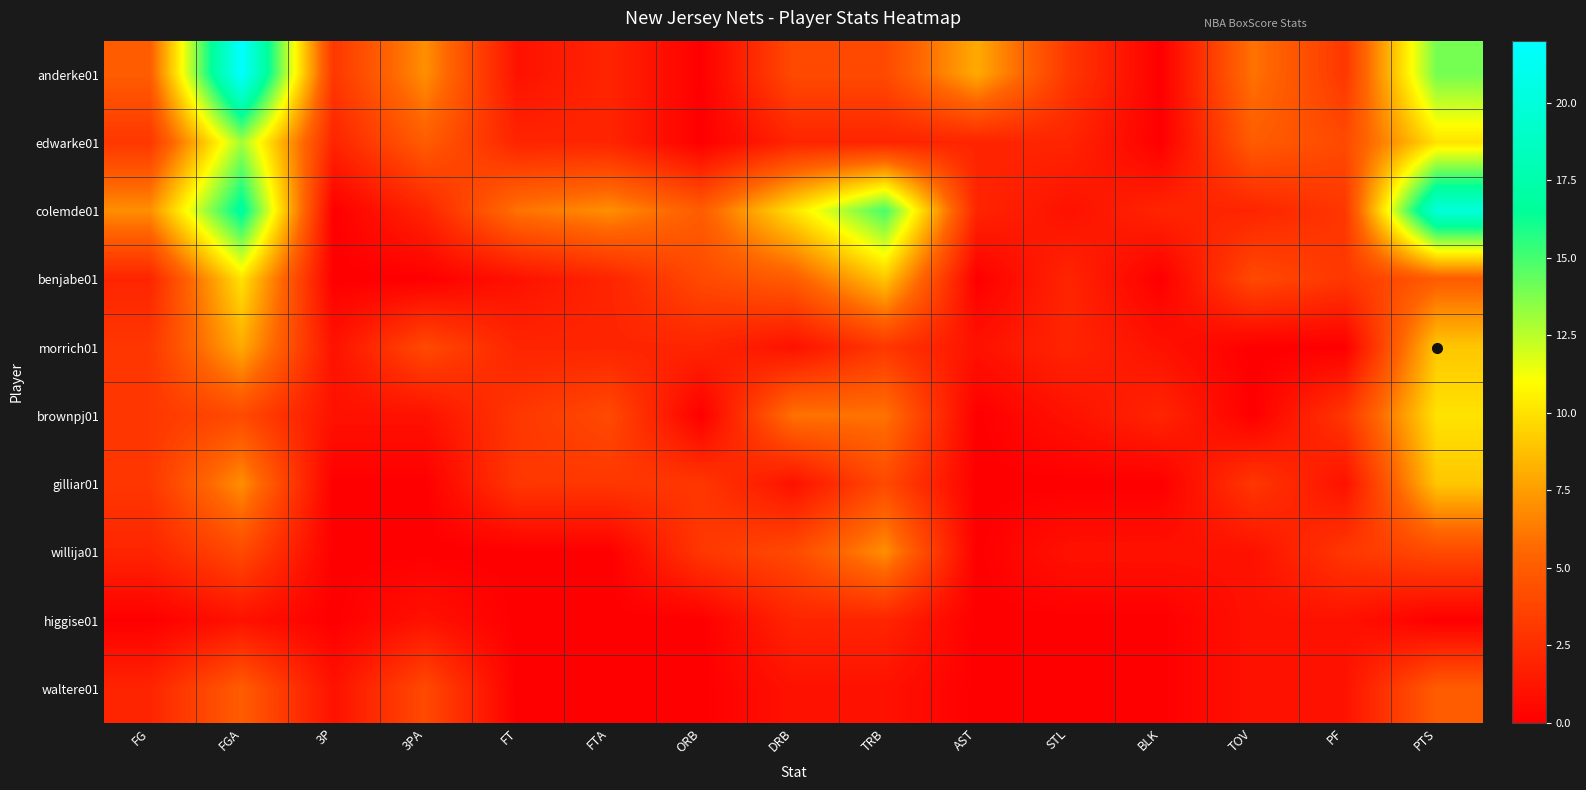

List the labels in order of willija01 value, smallest first.

3P, 3PA, FT, FTA, AST, STL, BLK, TOV, FG, ORB, PF, FGA, DRB, PTS, TRB